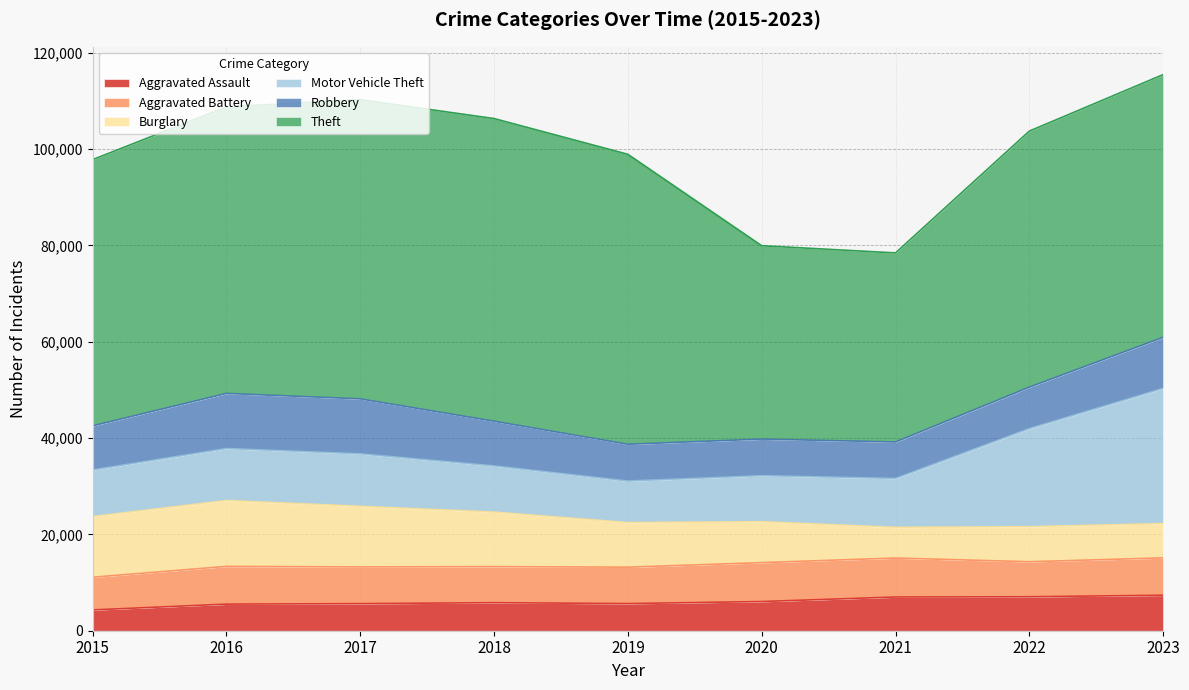

True or false: Aggravated Assault has a value of 4318 at 2015.

True